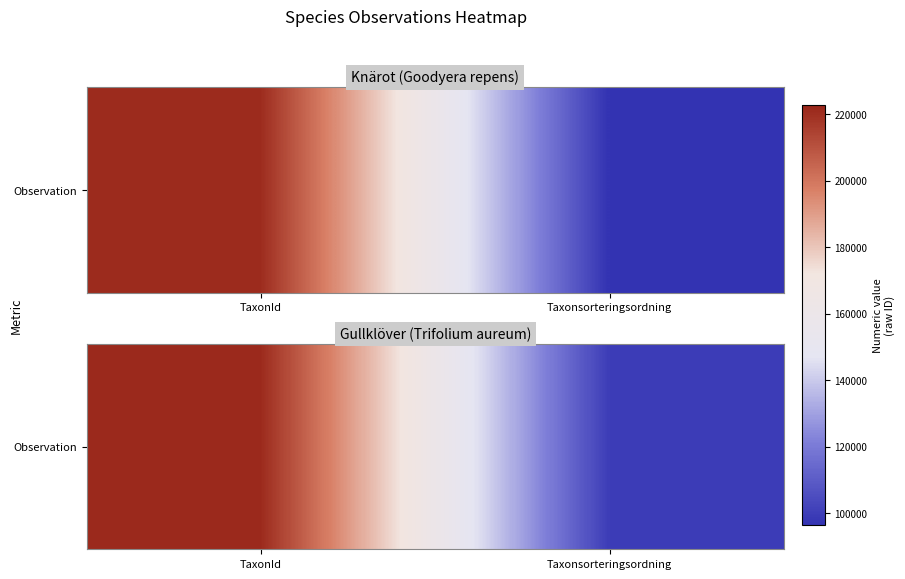

The value at TaxonId is 221317. True or false?

True